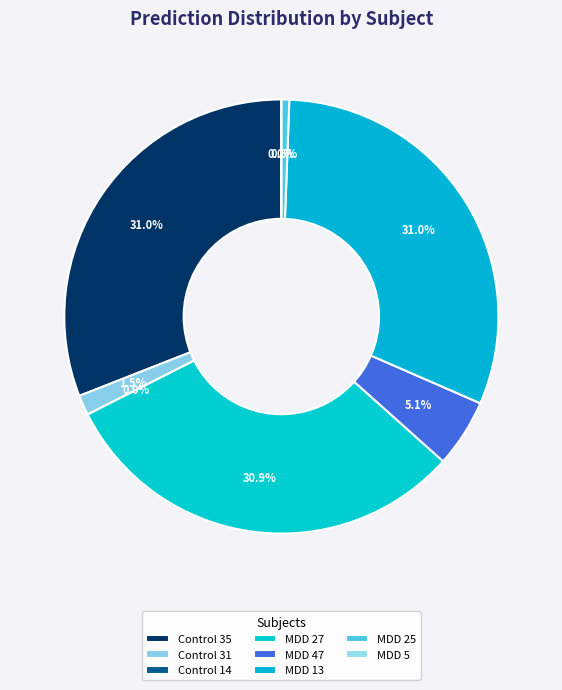

To the nearest percent, what is the combined percentage of MDD 27 and Control 1?

31%